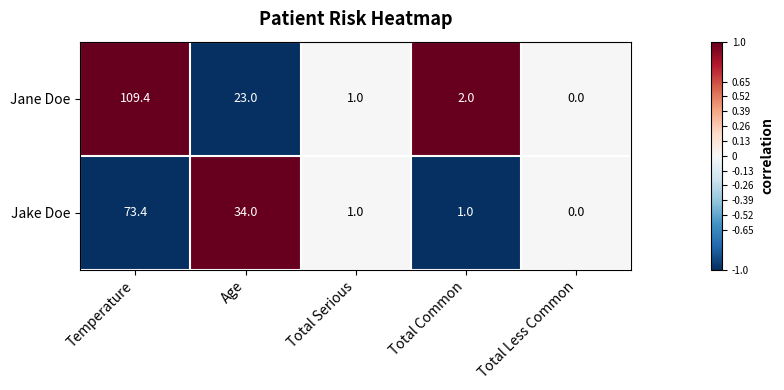

At which category does the chart reach its minimum across all series?

Total Less Common